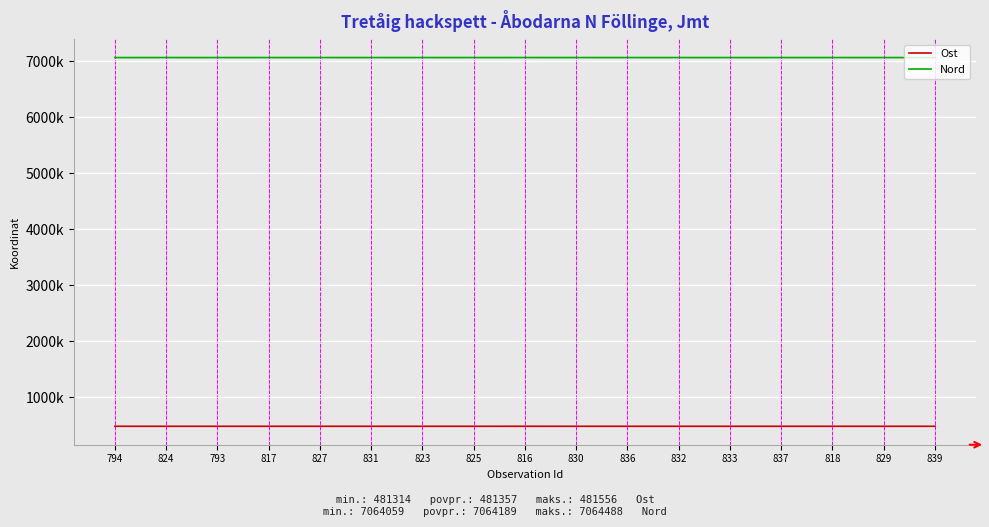

Reading left to right, list all the values displayed in this chart.

Ost: 481435.0	481335.1	481405.3	481364.4	481327.7	481329.8	481341.0	481333.3	481555.6	481325.0	481316.3	481330.2	481320.0	481317.6	481358.5	481366.8	481314.4
Nord: 7064059.5	7064214.4	7064065.0	7064359.7	7064170.1	7064148.3	7064231.2	7064206.0	7064488.0	7064155.9	7064121.8	7064130.2	7064138.2	7064112.9	7064337.5	7064164.5	7064101.9